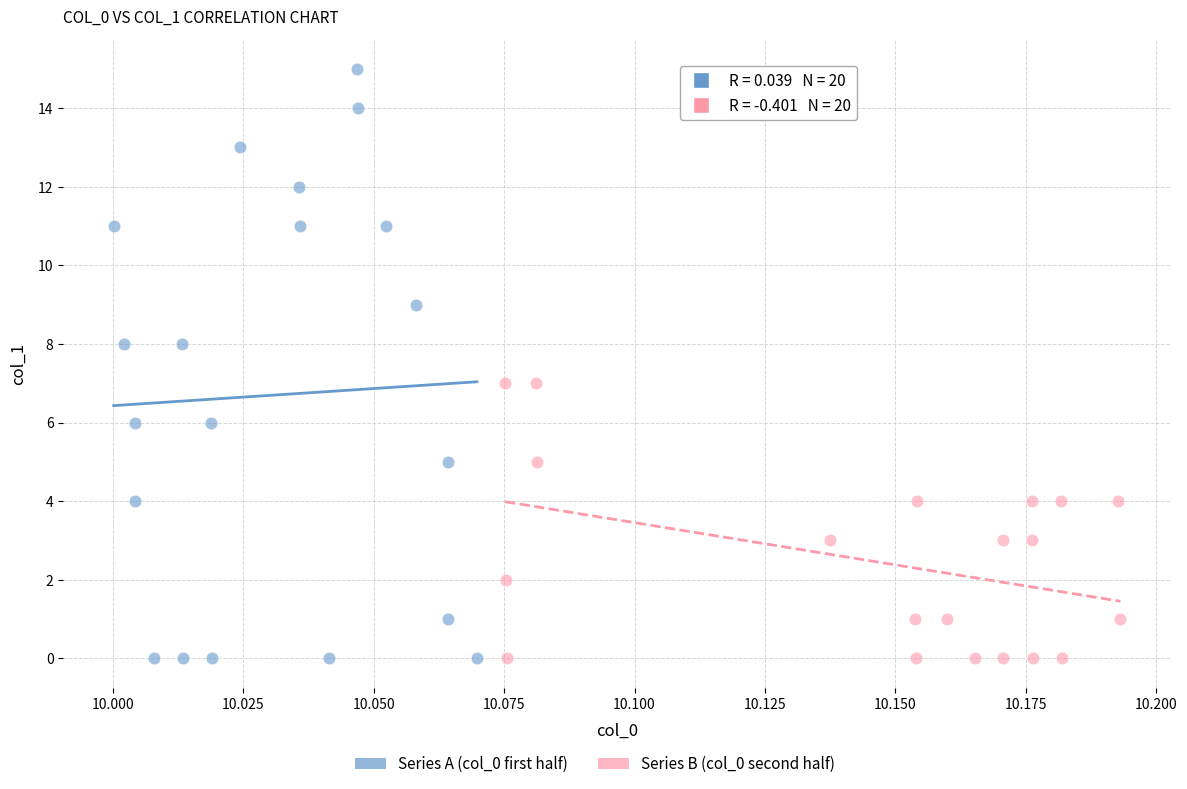

Which series reaches the maximum Y coordinate?

Series A (col_0 first half)